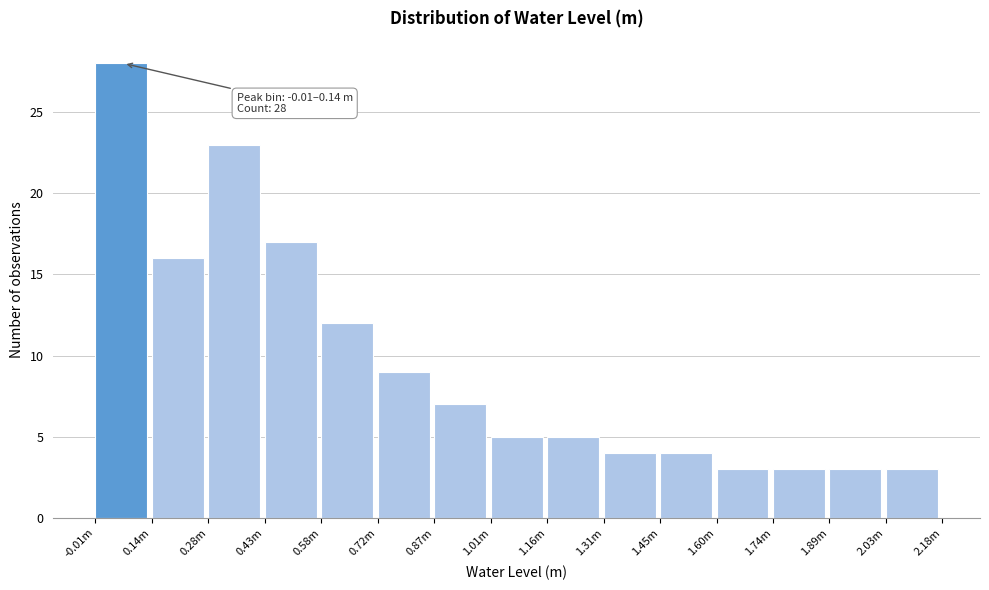

Reading left to right, list all the values displayed in this chart.

-0.01m=28	0.14m=16	0.28m=23	0.43m=17	0.58m=12	0.72m=9	0.87m=7	1.01m=5	1.16m=5	1.31m=4	1.45m=4	1.60m=3	1.74m=3	1.89m=3	2.03m=3